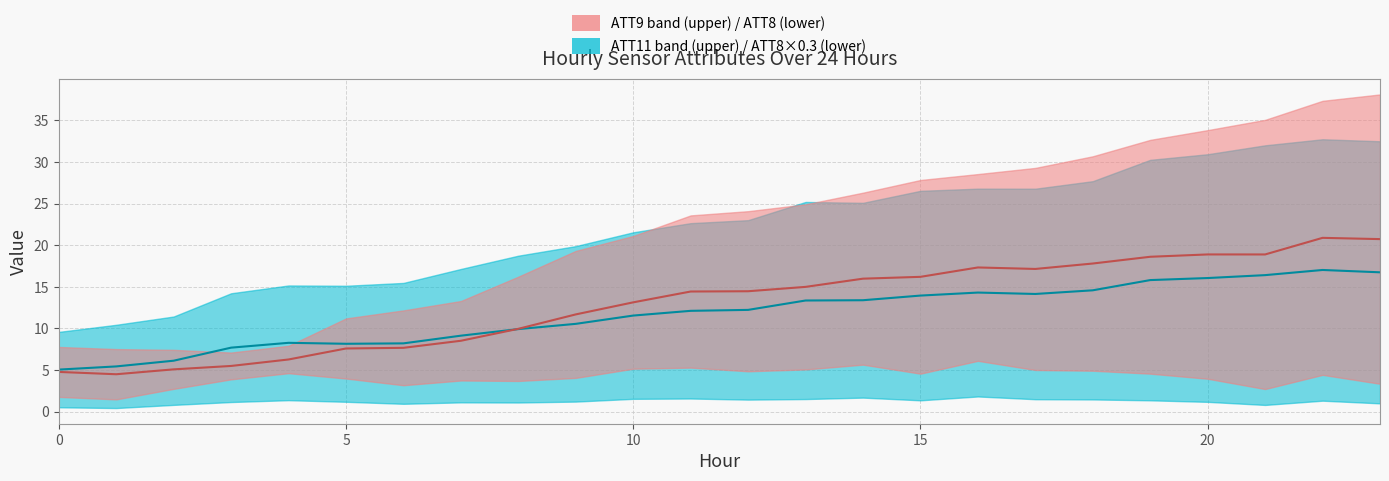

True or false: ATT9 median has a value of 4.6 at 14.

False